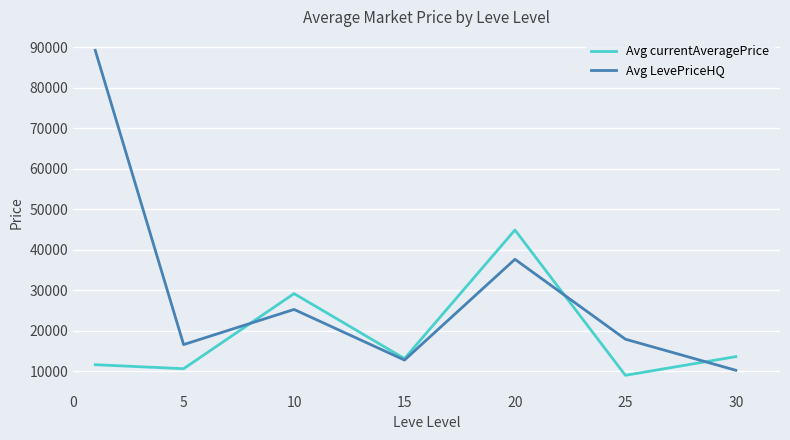

What is the greatest value displayed?

89284